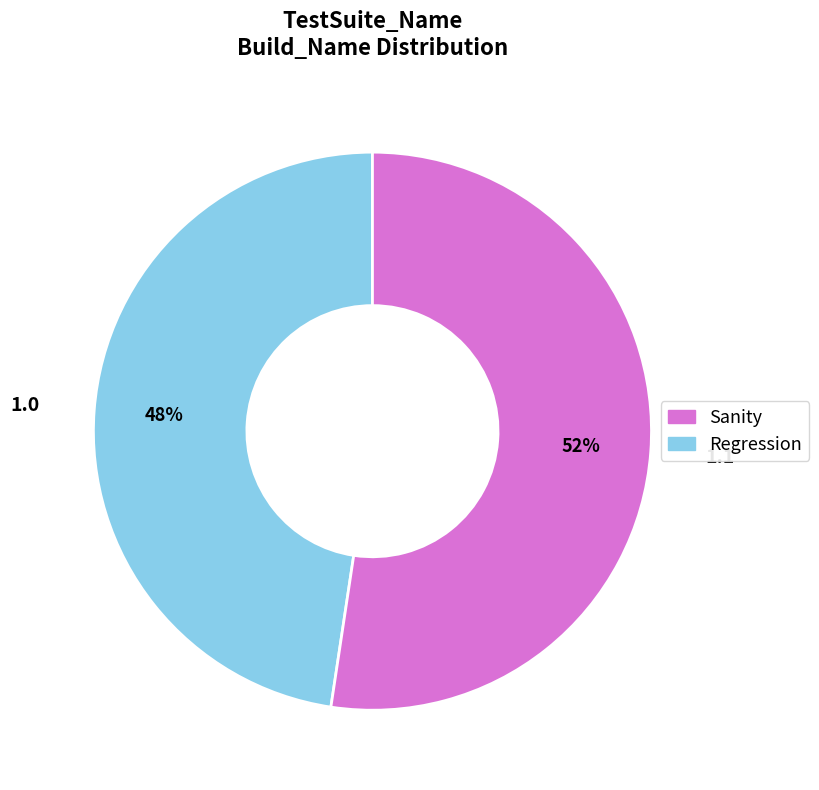

Is it true that Sanity is 34% of the pie?

False